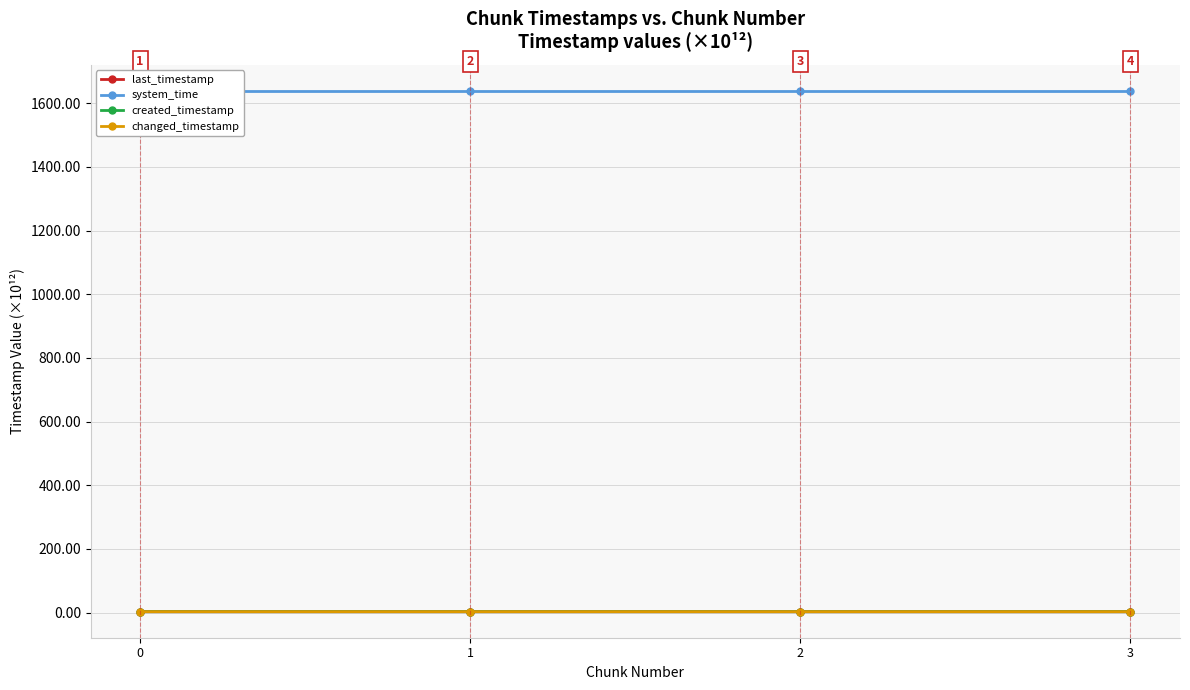

What is the lowest value of the created_timestamp series?

2.6